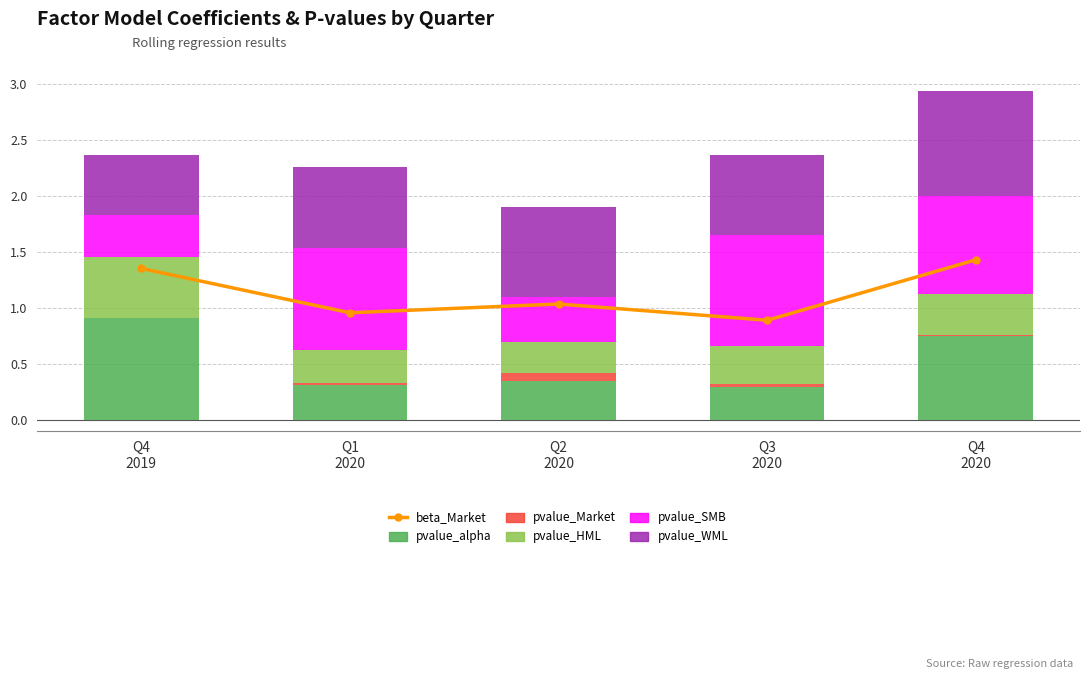

What is the sum of the beta_Market values at Q4
2020 and Q3
2020?

2.3